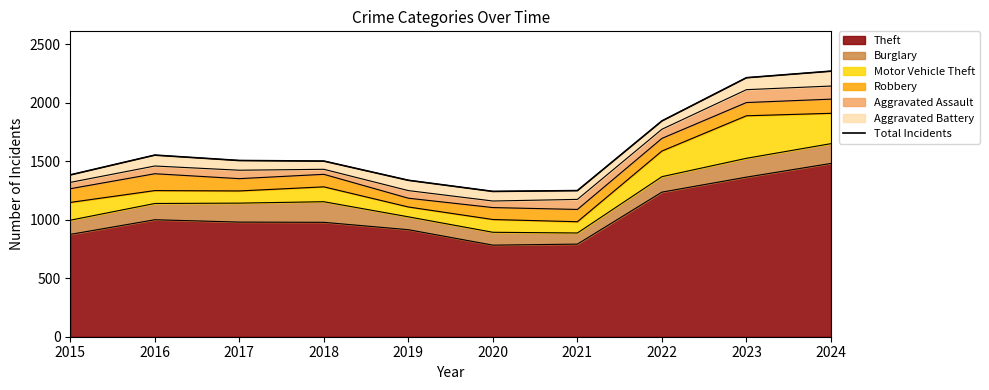

How many lines are shown in the chart?

1